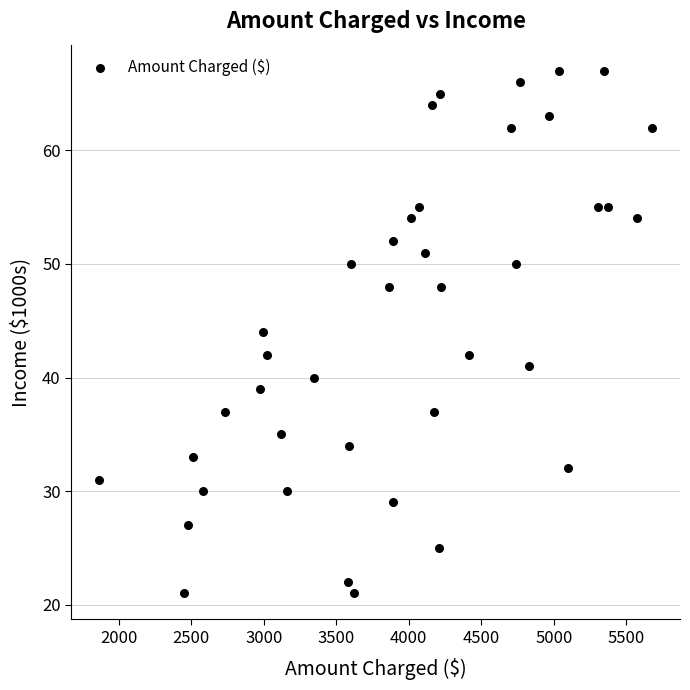

What is the range of X values (max minus min)?

3814